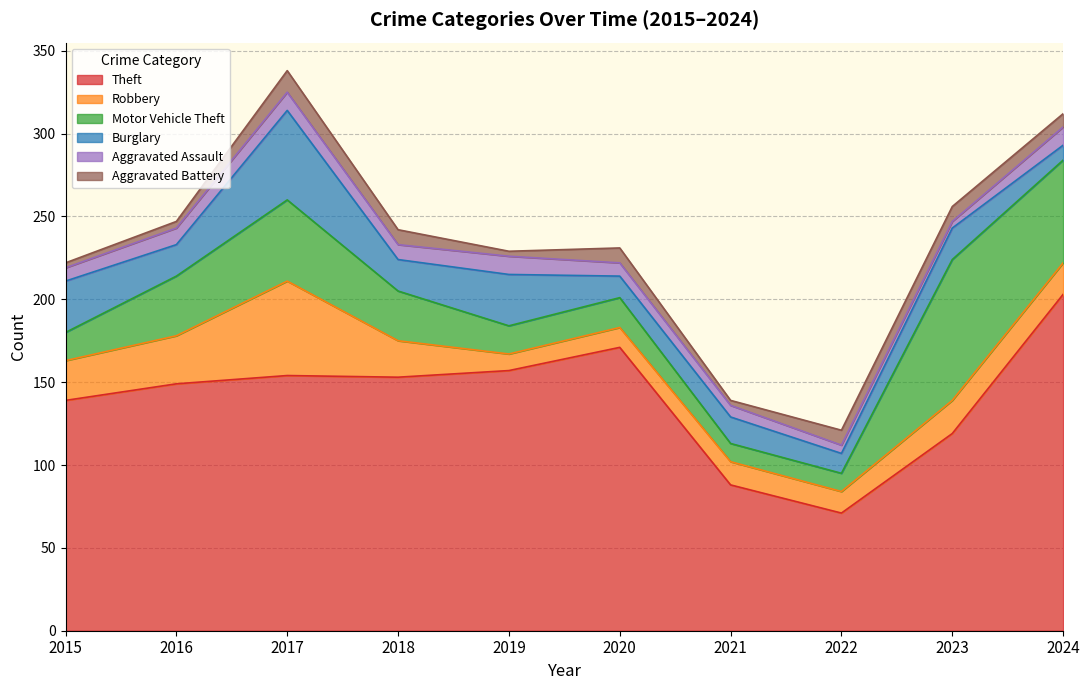

True or false: Theft and Aggravated Assault cross at least once.

False